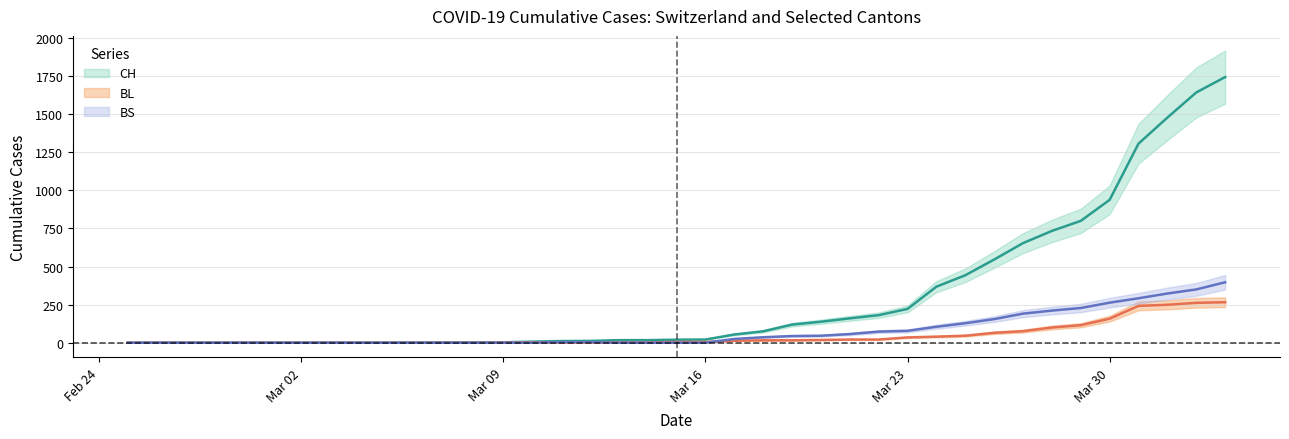

After their last crossing, which series has the higher values: BS or BL?

BS